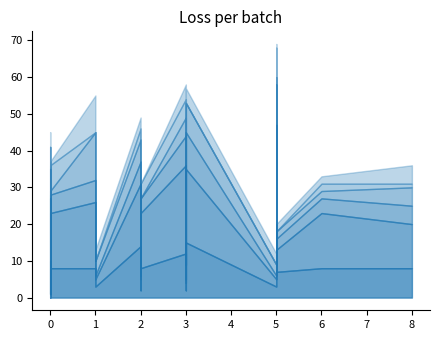

What is the difference between the maximum and minimum values in the fg series?

11